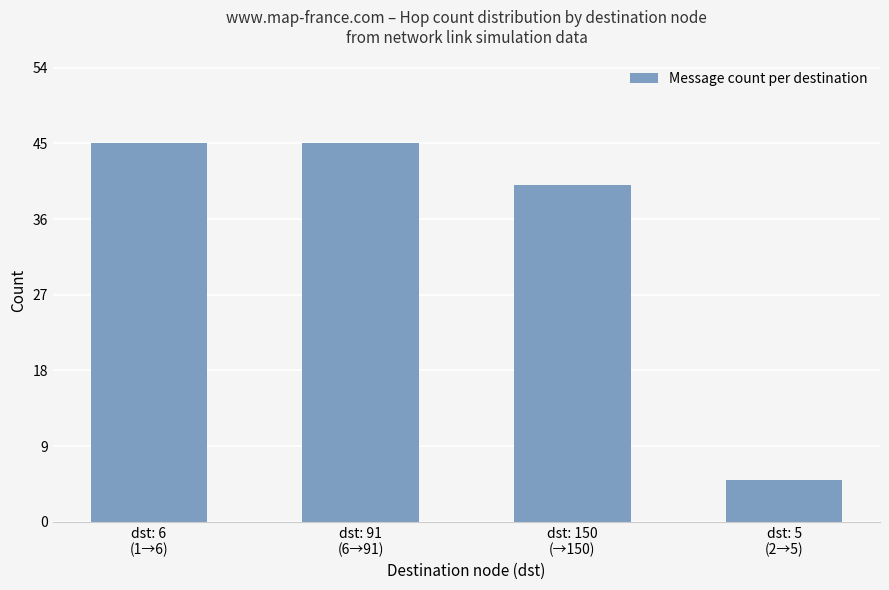

Count the number of data series in this chart.

1